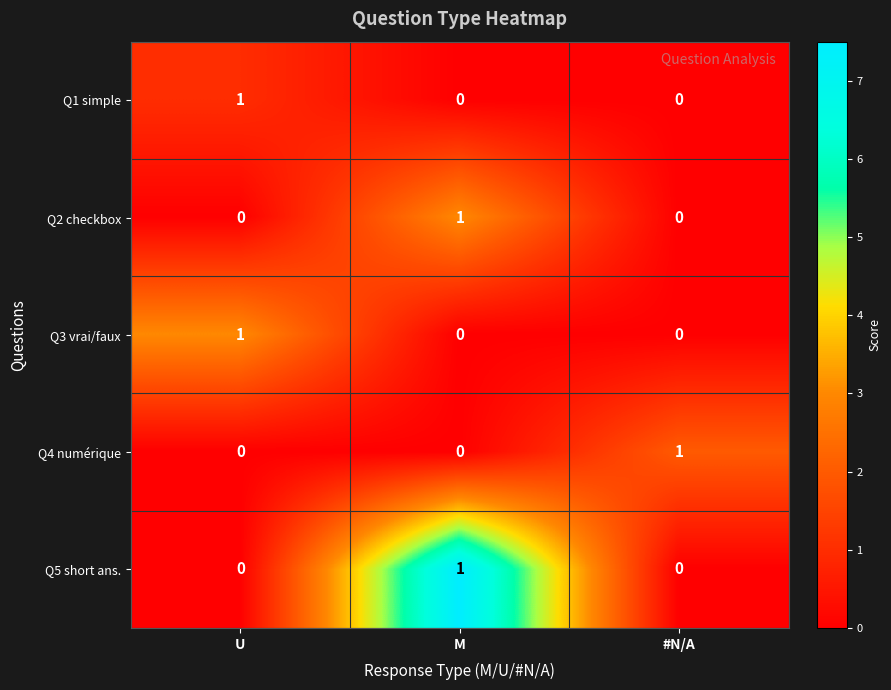

True or false: Q2 checkbox has a value of 0 at #N/A.

True